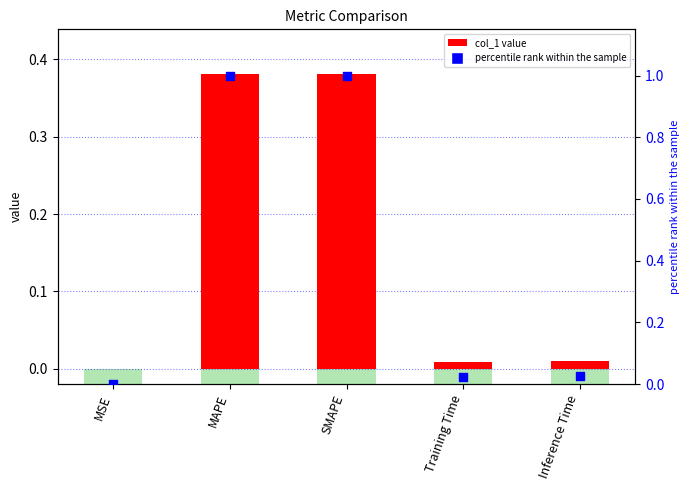

Which series has the largest total across all categories?

percentile rank within the sample